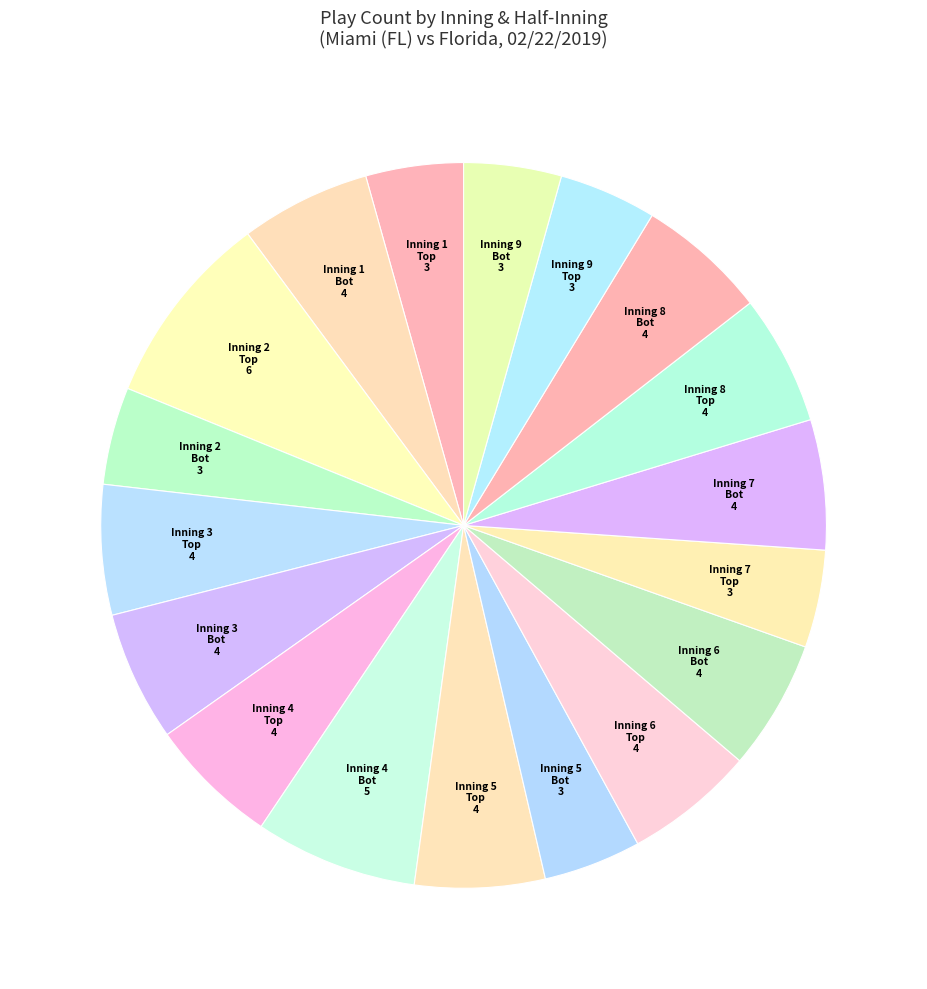

Count the number of slices in the pie.

18